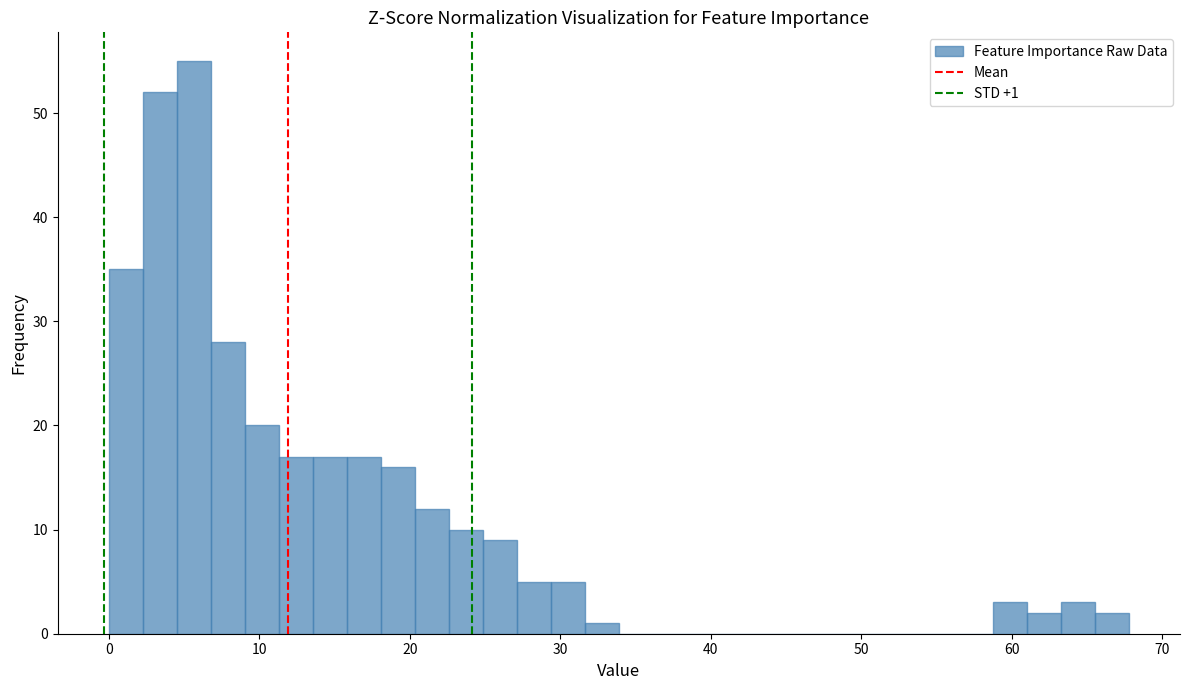

Around what value on the x-axis is the tallest bar? Give the approximate position of its centre, as read against the axis.

6